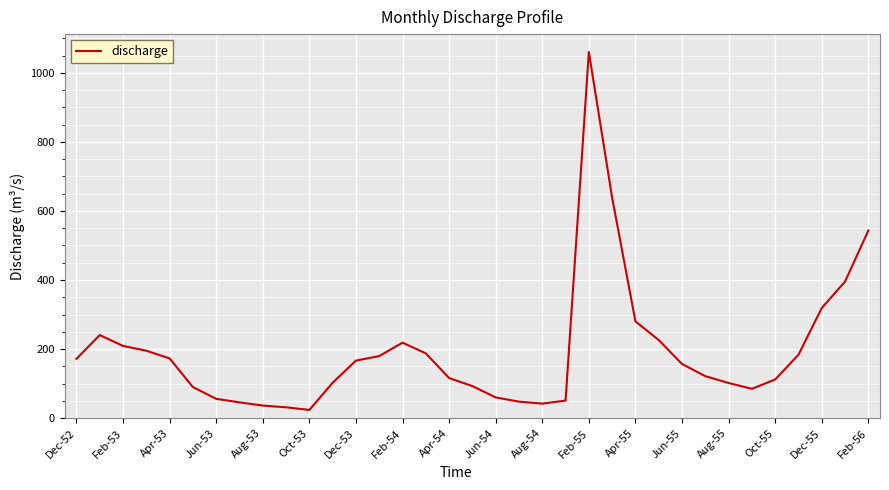

What is the smallest value displayed?

23.9